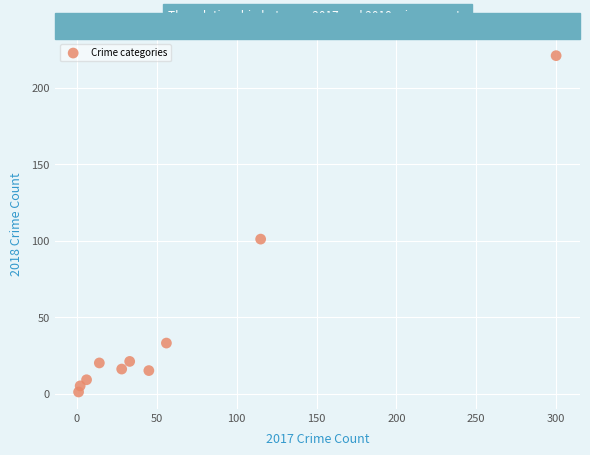

What is the range of Y values (max minus min)?

220